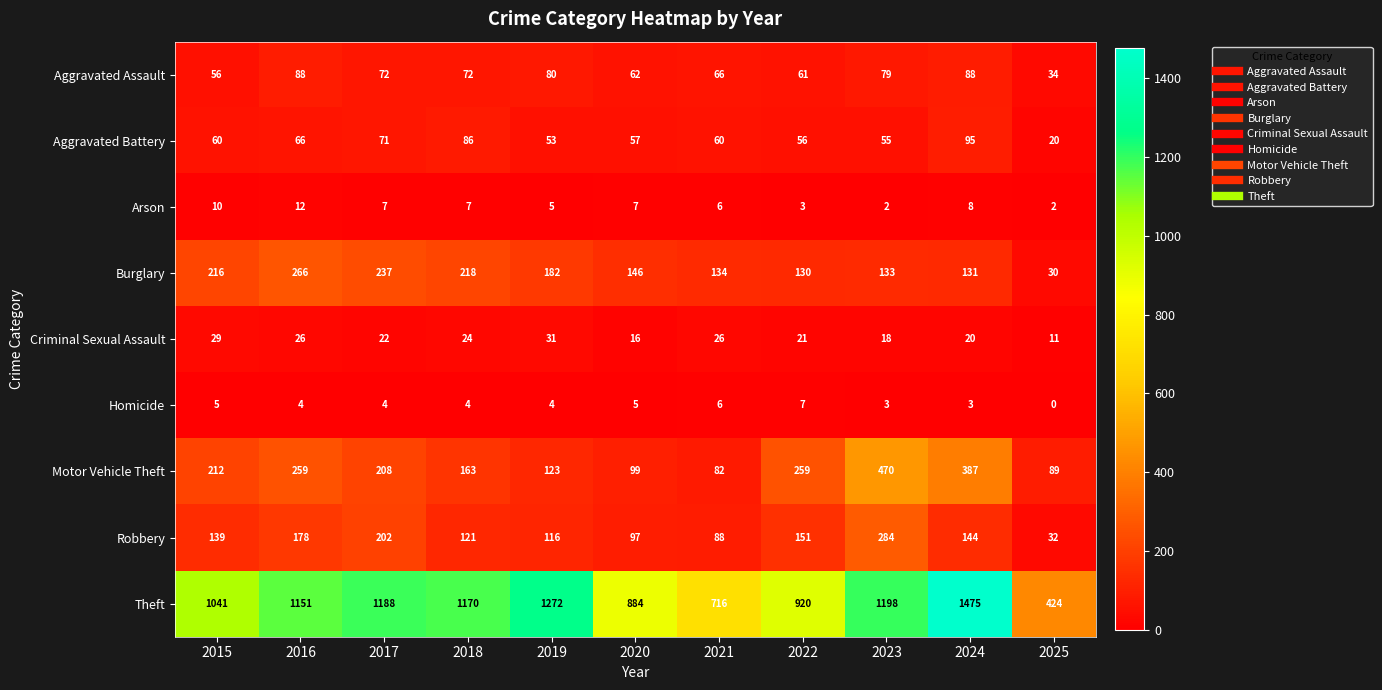

Where is Criminal Sexual Assault nearest to the value 21?

2022